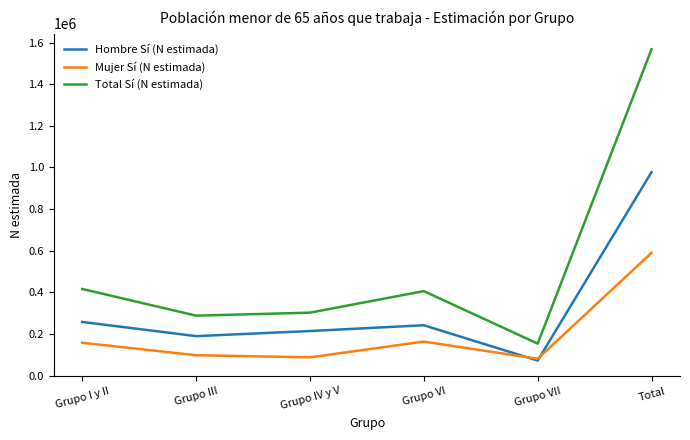

Rank the series by their average value, from lowest to highest.

Mujer Sí (N estimada), Hombre Sí (N estimada), Total Sí (N estimada)